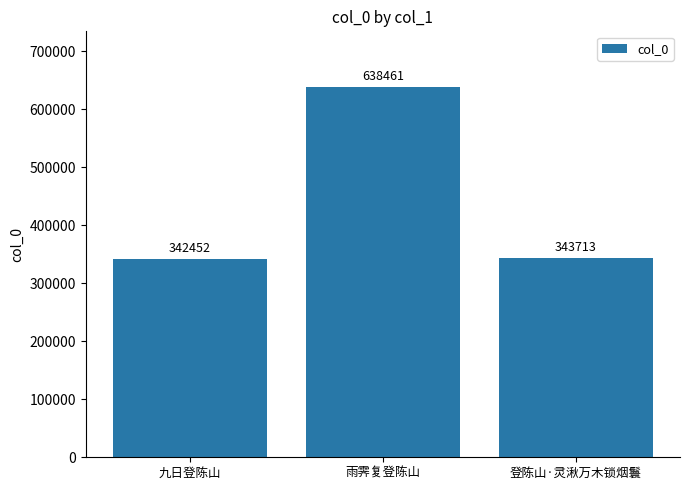

What is the smallest value displayed?

342452